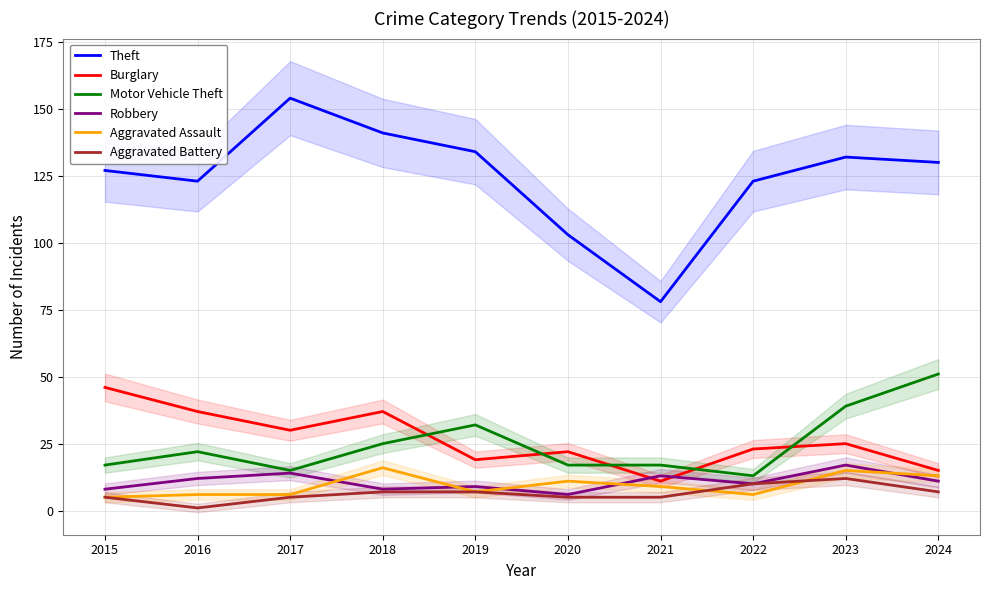

True or false: Theft has a value of 78 at 2021.

True